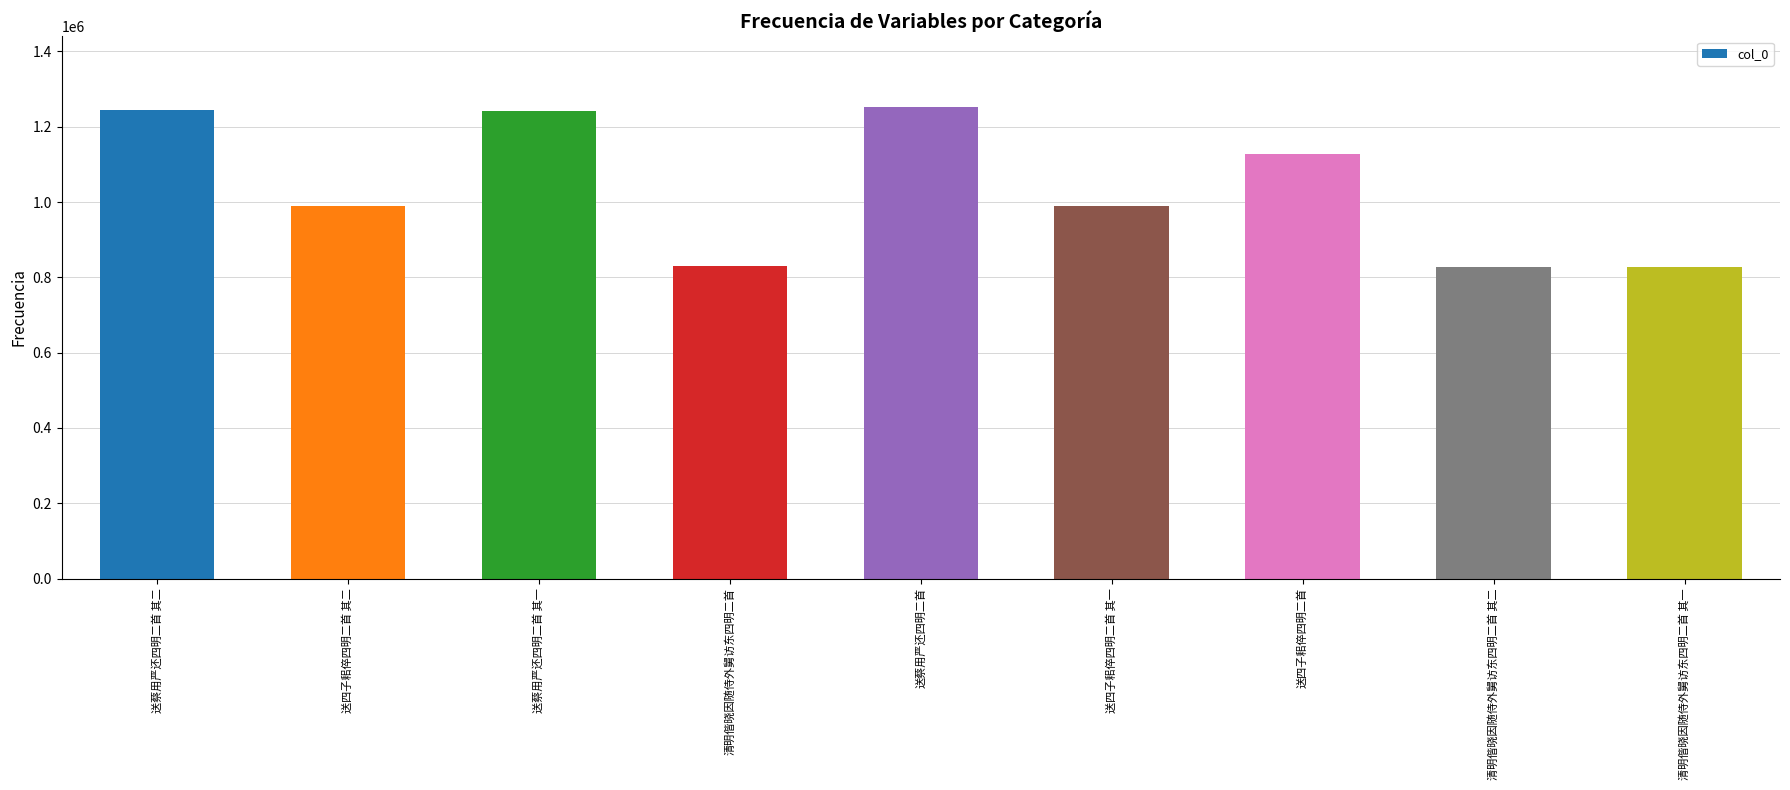

What is the sum of all values?

9326989